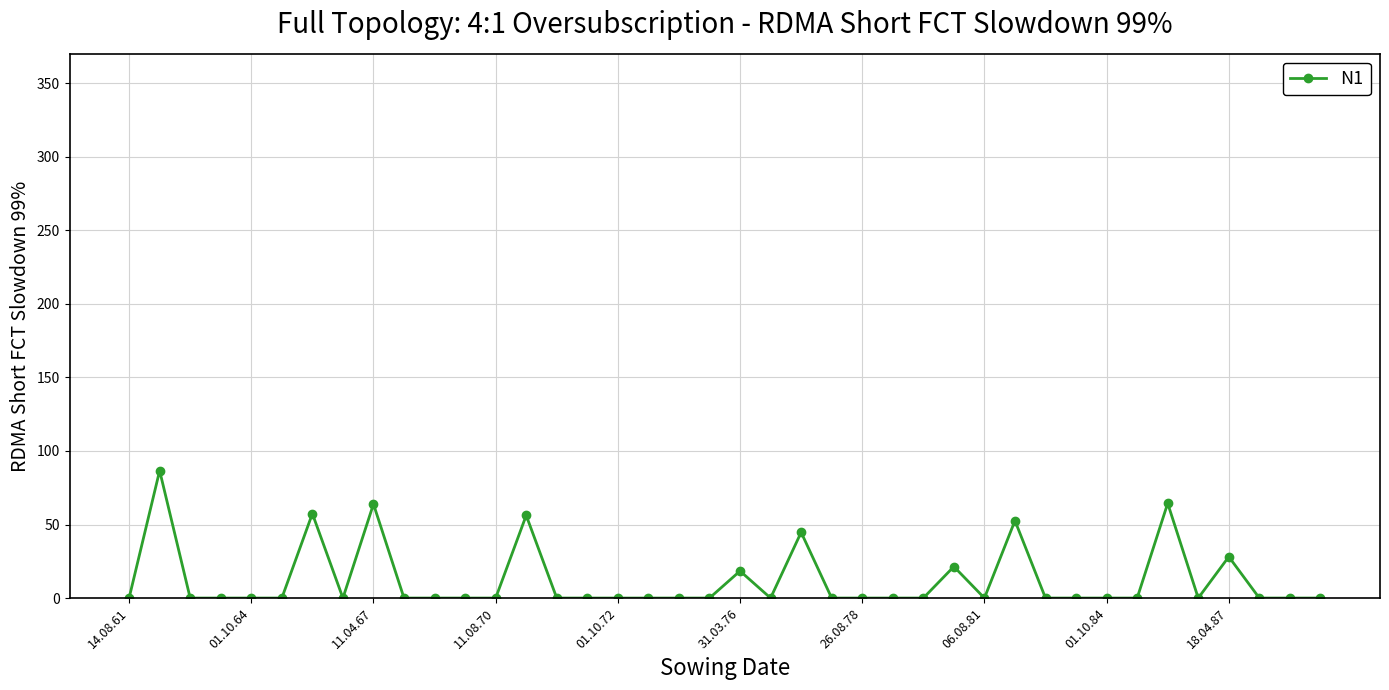

What is the value of the 35th point from the left?

64.4